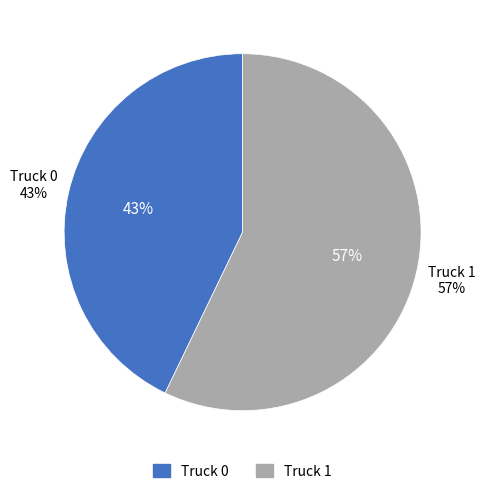

How many segments does this pie chart have?

2